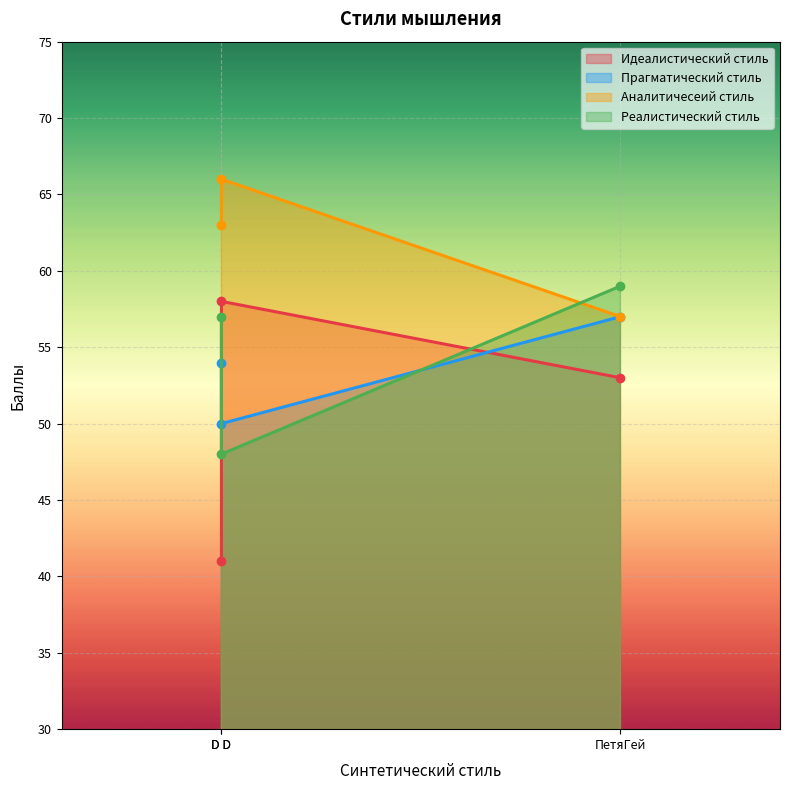

How many Аналитичесеий стиль values are between 57 and 66?

3